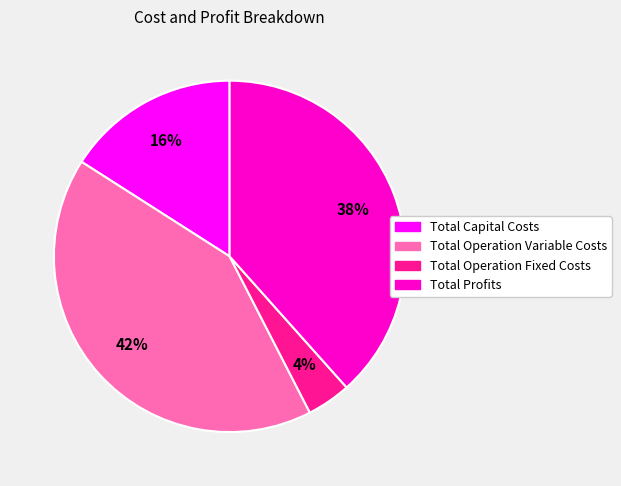

To the nearest percent, what percentage of the pie is Total Profits?

38%